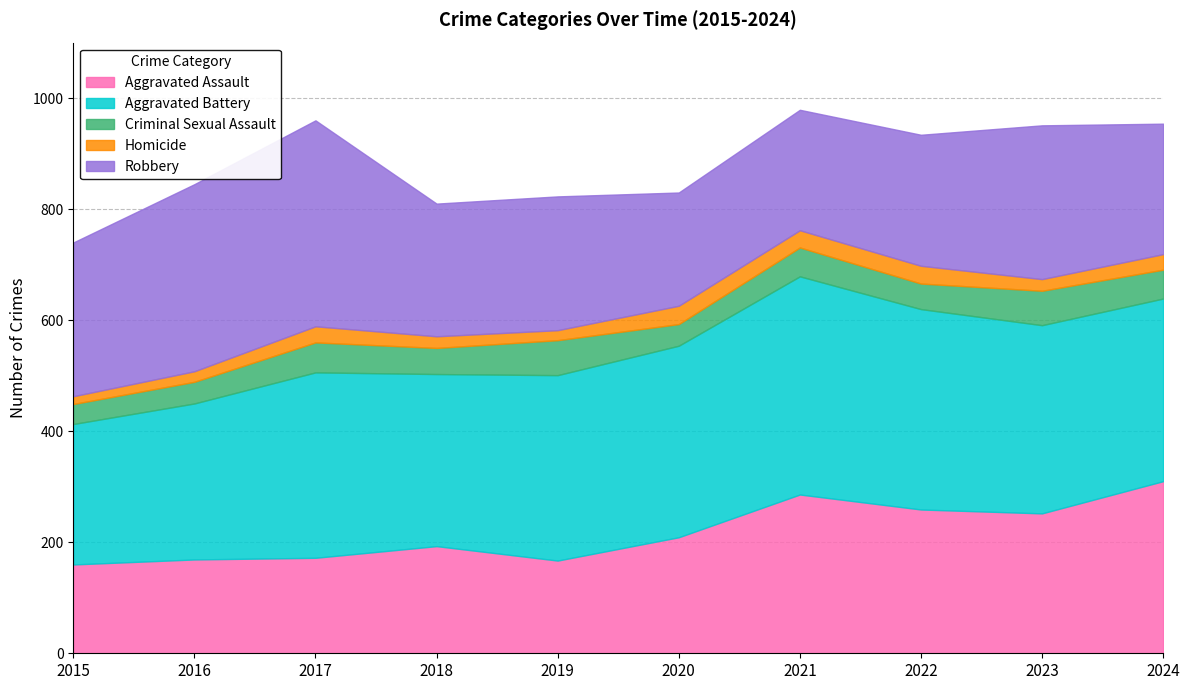

Between 2018 and 2019, which series saw the biggest shift?

Aggravated Assault